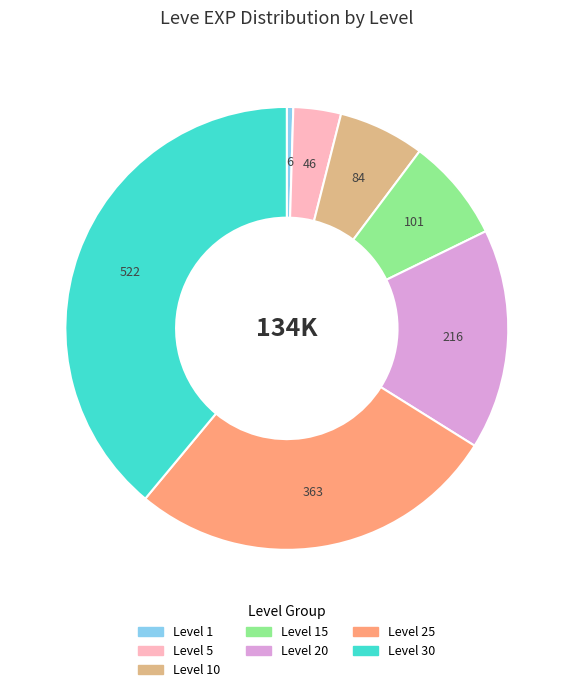

Does any single category account for the majority?

No